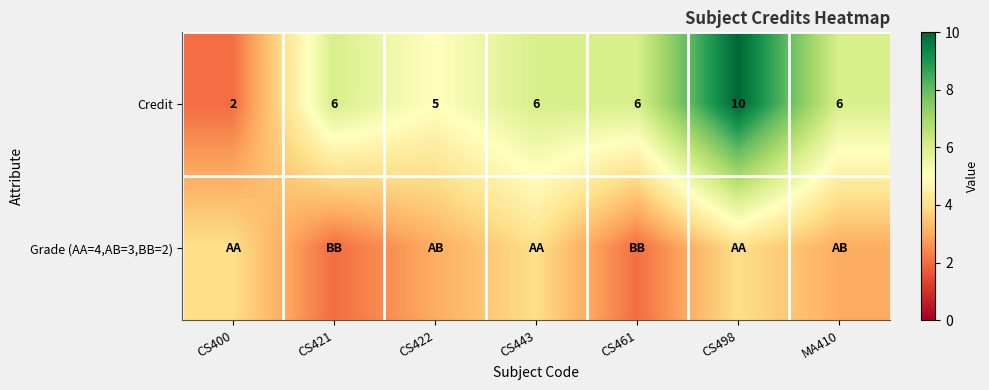

At which label does Credit reach its minimum?

CS400